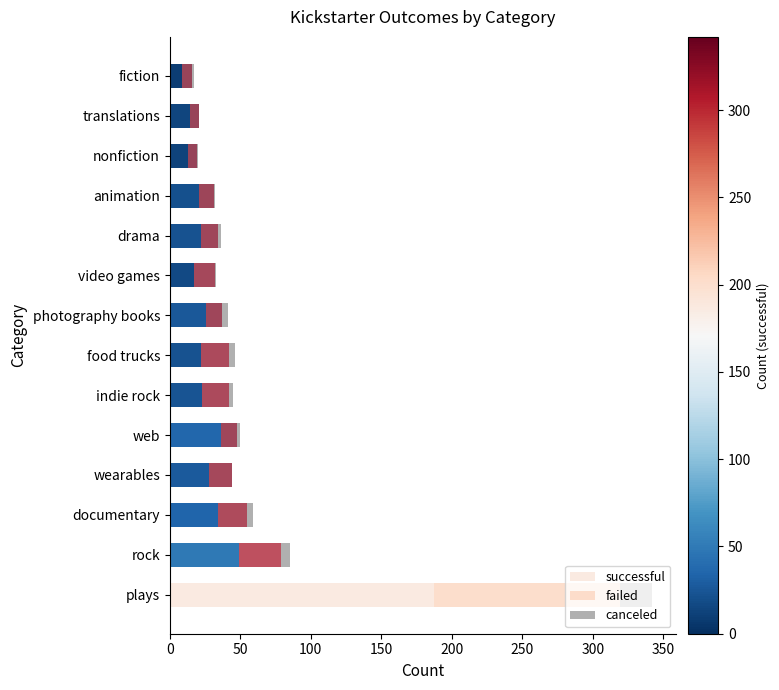

True or false: successful has a value of 39 at wearables.

False